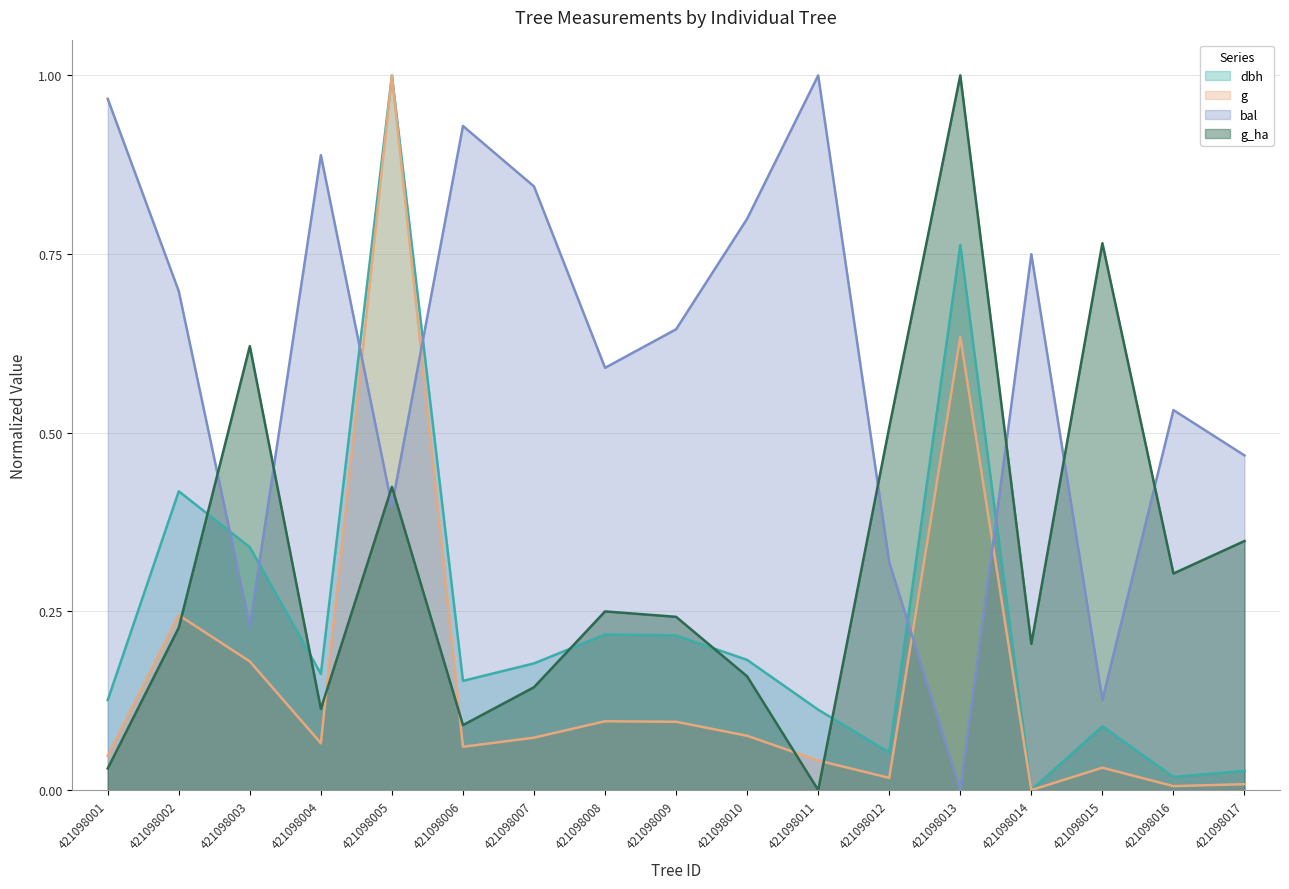

Which series changed the most between 421098004 and 421098012?

bal